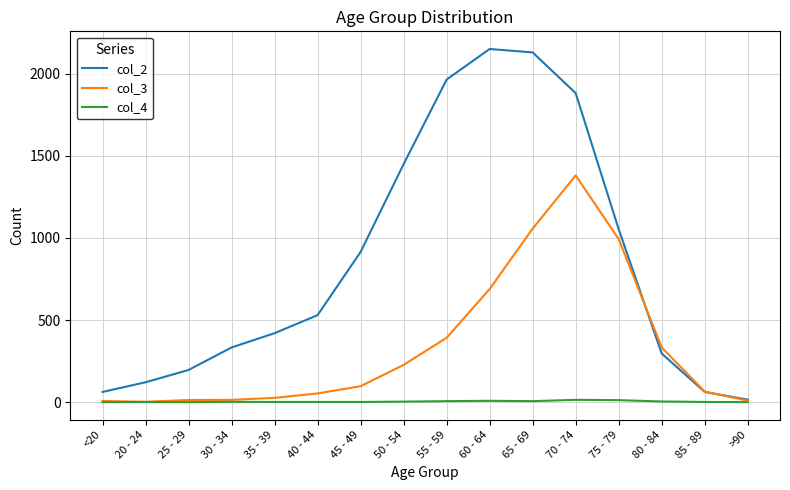

List the series in order of their peak value, lowest first.

col_4, col_3, col_2